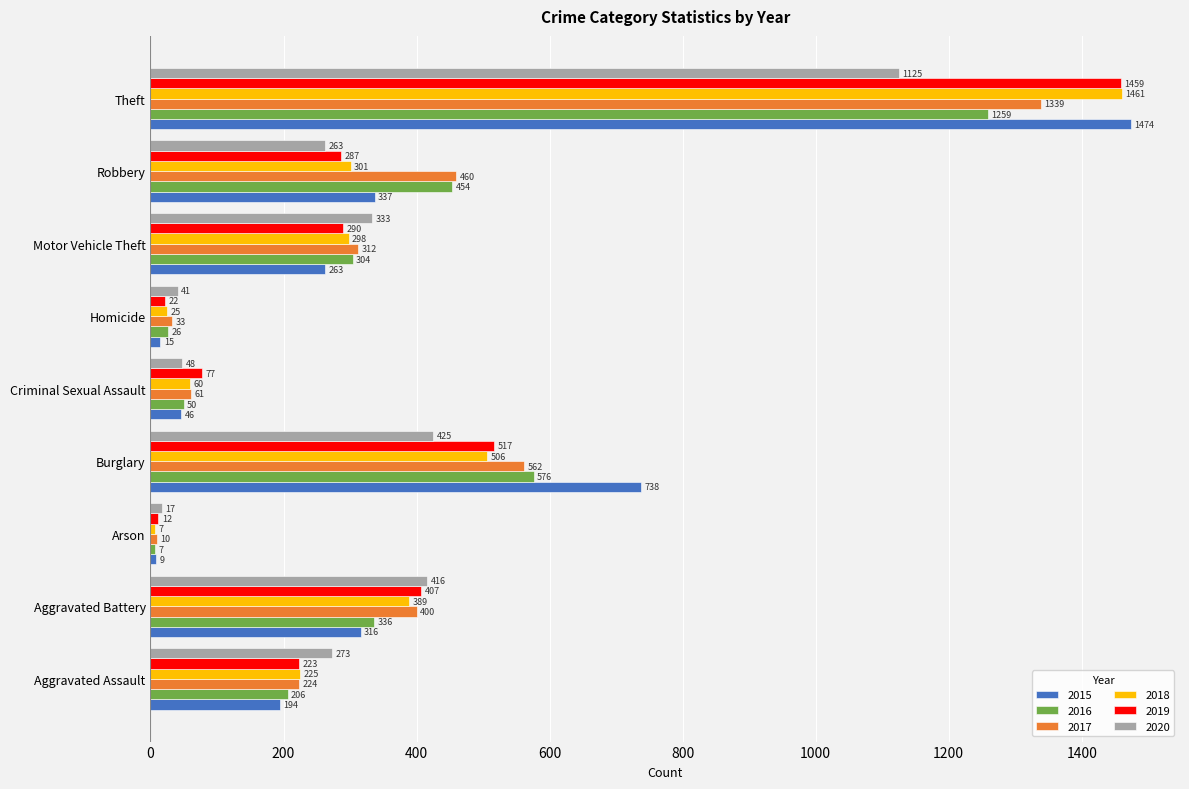

What is the maximum value shown in the chart?

1474